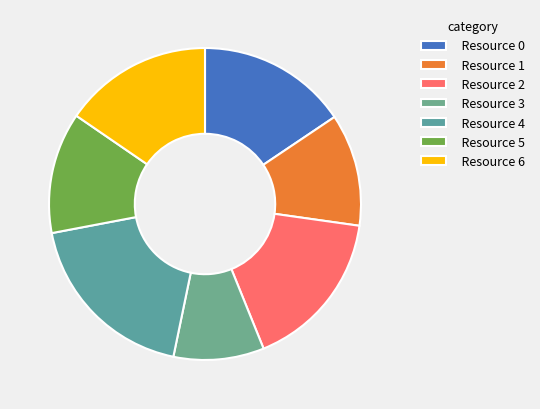

Combined, do Resource 6 and Resource 0 account for over 50%?

No